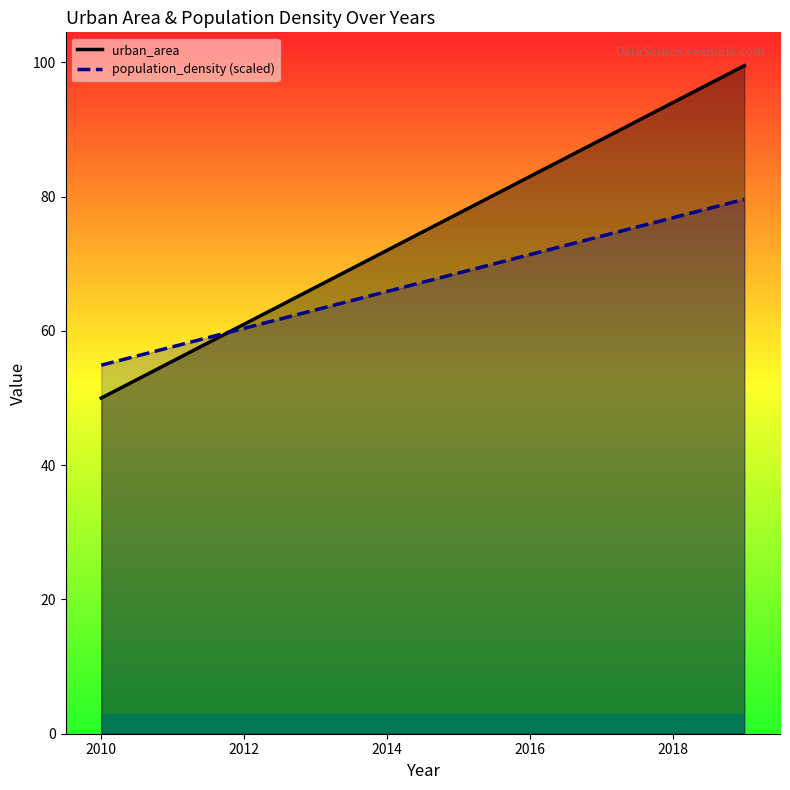

Reading left to right, list all the values displayed in this chart.

urban_area: 50.0	55.5	61.0	66.5	72.0	77.5	83.0	88.5	94.0	99.5
population_density (scaled): 54.9	57.6	60.4	63.1	65.9	68.6	71.4	74.1	76.9	79.6